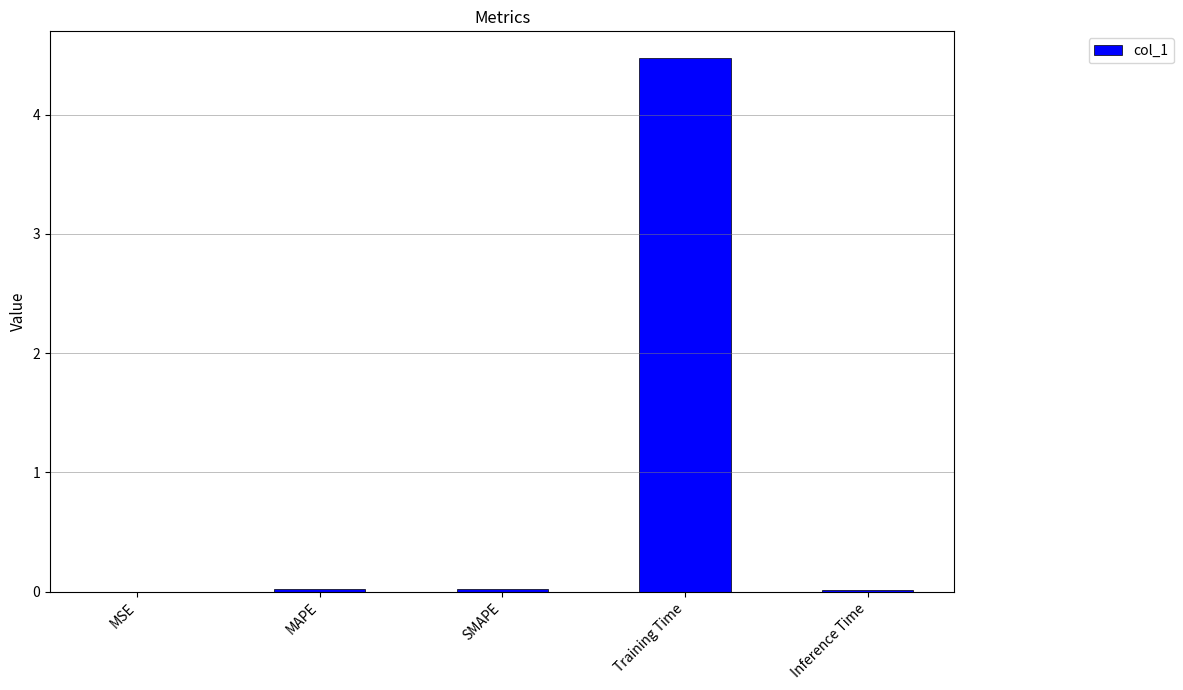

What value does the data have at Training Time?

4.5